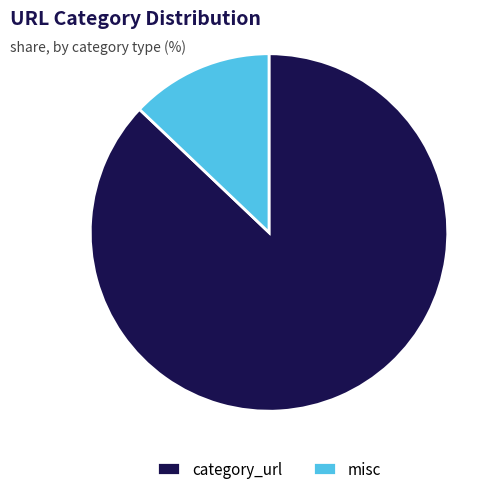

What is the smallest slice in the pie chart?

misc